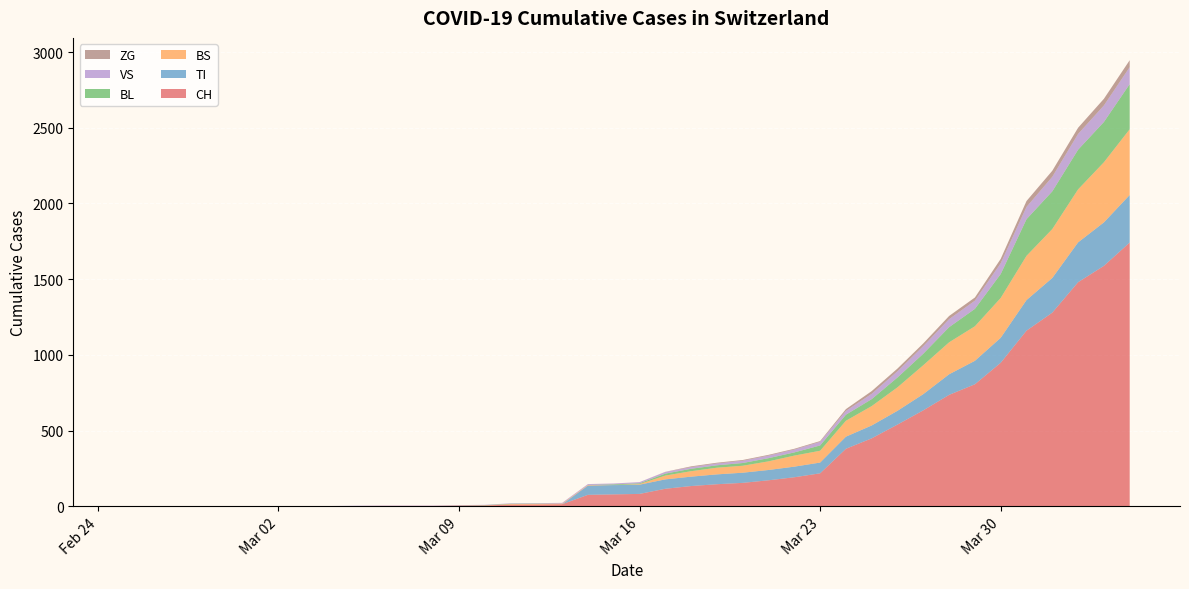

Reading left to right, transcribe all the data shown in this chart.

CH: 2020-02-25=0	2020-02-26=0	2020-02-27=0	2020-02-28=0	2020-02-29=0	2020-03-01=0	2020-03-02=0	2020-03-03=0	2020-03-04=0	2020-03-05=2	2020-03-06=3	2020-03-07=3	2020-03-08=3	2020-03-09=5	2020-03-10=6	2020-03-11=11	2020-03-12=12	2020-03-13=14	2020-03-14=76	2020-03-15=79	2020-03-16=82	2020-03-17=116	2020-03-18=134	2020-03-19=146	2020-03-20=155	2020-03-21=172	2020-03-22=192	2020-03-23=218	2020-03-24=380	2020-03-25=449	2020-03-26=540	2020-03-27=634	2020-03-28=736	2020-03-29=806	2020-03-30=948	2020-03-31=1160	2020-04-01=1279	2020-04-02=1480	2020-04-03=1588	2020-04-04=1742
TI: 2020-02-25=0	2020-02-26=0	2020-02-27=0	2020-02-28=0	2020-02-29=0	2020-03-01=0	2020-03-02=0	2020-03-03=0	2020-03-04=0	2020-03-05=0	2020-03-06=0	2020-03-07=0	2020-03-08=0	2020-03-09=0	2020-03-10=0	2020-03-11=0	2020-03-12=0	2020-03-13=0	2020-03-14=61	2020-03-15=61	2020-03-16=61	2020-03-17=62	2020-03-18=62	2020-03-19=65	2020-03-20=67	2020-03-21=68	2020-03-22=70	2020-03-23=71	2020-03-24=80	2020-03-25=85	2020-03-26=91	2020-03-27=107	2020-03-28=136	2020-03-29=155	2020-03-30=165	2020-03-31=202	2020-04-01=229	2020-04-02=263	2020-04-03=287	2020-04-04=314
BS: 2020-02-25=0	2020-02-26=0	2020-02-27=0	2020-02-28=0	2020-02-29=0	2020-03-01=0	2020-03-02=0	2020-03-03=0	2020-03-04=0	2020-03-05=0	2020-03-06=0	2020-03-07=0	2020-03-08=0	2020-03-09=0	2020-03-10=0	2020-03-11=4	2020-03-12=4	2020-03-13=4	2020-03-14=4	2020-03-15=0	2020-03-16=4	2020-03-17=25	2020-03-18=36	2020-03-19=44	2020-03-20=46	2020-03-21=57	2020-03-22=73	2020-03-23=78	2020-03-24=105	2020-03-25=128	2020-03-26=155	2020-03-27=191	2020-03-28=211	2020-03-29=228	2020-03-30=263	2020-03-31=292	2020-04-01=323	2020-04-02=350	2020-04-03=397	2020-04-04=434
BL: 2020-02-25=0	2020-02-26=0	2020-02-27=0	2020-02-28=0	2020-02-29=0	2020-03-01=0	2020-03-02=0	2020-03-03=0	2020-03-04=0	2020-03-05=0	2020-03-06=0	2020-03-07=0	2020-03-08=0	2020-03-09=1	2020-03-10=2	2020-03-11=2	2020-03-12=2	2020-03-13=0	2020-03-14=0	2020-03-15=5	2020-03-16=5	2020-03-17=13	2020-03-18=16	2020-03-19=16	2020-03-20=18	2020-03-21=21	2020-03-22=21	2020-03-23=35	2020-03-24=40	2020-03-25=46	2020-03-26=65	2020-03-27=76	2020-03-28=100	2020-03-29=115	2020-03-30=158	2020-03-31=242	2020-04-01=249	2020-04-02=262	2020-04-03=266	2020-04-04=298
VS: 2020-02-25=0	2020-02-26=0	2020-02-27=0	2020-02-28=2	2020-02-29=2	2020-03-01=2	2020-03-02=2	2020-03-03=2	2020-03-04=2	2020-03-05=2	2020-03-06=2	2020-03-07=2	2020-03-08=2	2020-03-09=2	2020-03-10=2	2020-03-11=3	2020-03-12=3	2020-03-13=5	2020-03-14=6	2020-03-15=6	2020-03-16=8	2020-03-17=11	2020-03-18=11	2020-03-19=12	2020-03-20=15	2020-03-21=17	2020-03-22=19	2020-03-23=24	2020-03-24=25	2020-03-25=35	2020-03-26=41	2020-03-27=50	2020-03-28=53	2020-03-29=54	2020-03-30=71	2020-03-31=81	2020-04-01=96	2020-04-02=104	2020-04-03=109	2020-04-04=112
ZG: 2020-02-25=0	2020-02-26=0	2020-02-27=0	2020-02-28=0	2020-02-29=0	2020-03-01=0	2020-03-02=0	2020-03-03=0	2020-03-04=0	2020-03-05=0	2020-03-06=0	2020-03-07=0	2020-03-08=0	2020-03-09=0	2020-03-10=0	2020-03-11=0	2020-03-12=0	2020-03-13=0	2020-03-14=0	2020-03-15=0	2020-03-16=0	2020-03-17=1	2020-03-18=5	2020-03-19=5	2020-03-20=5	2020-03-21=5	2020-03-22=5	2020-03-23=5	2020-03-24=12	2020-03-25=18	2020-03-26=18	2020-03-27=18	2020-03-28=21	2020-03-29=21	2020-03-30=29	2020-03-31=39	2020-04-01=40	2020-04-02=41	2020-04-03=44	2020-04-04=46